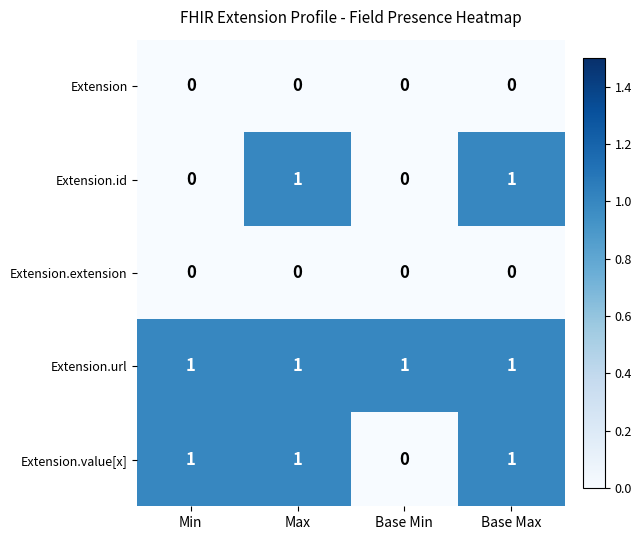

How many distinct data groups are displayed?

5